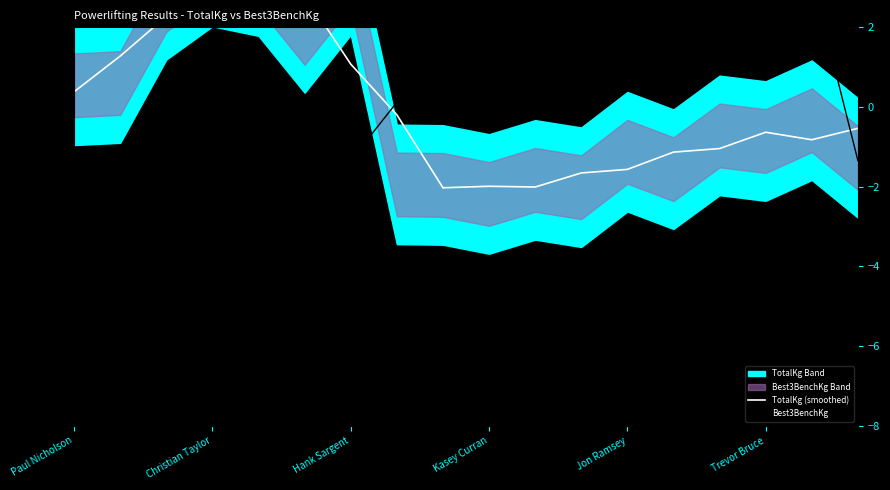

What is the minimum value for Best3BenchKg?

-1.3